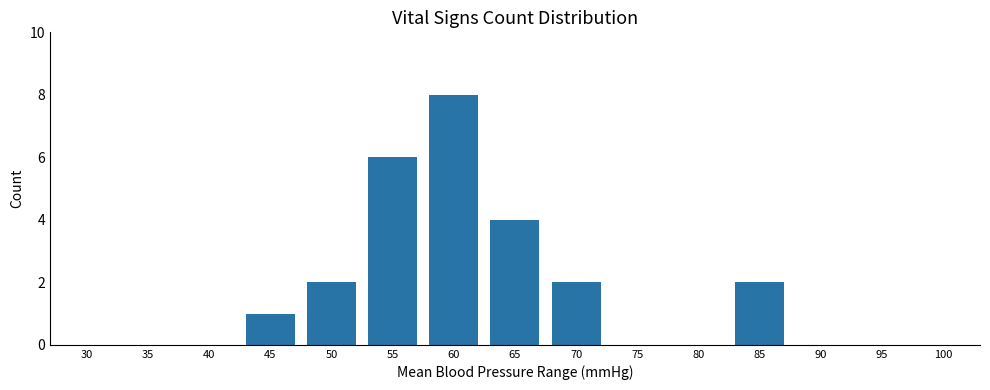

Between 50 and 100, which is larger?

50